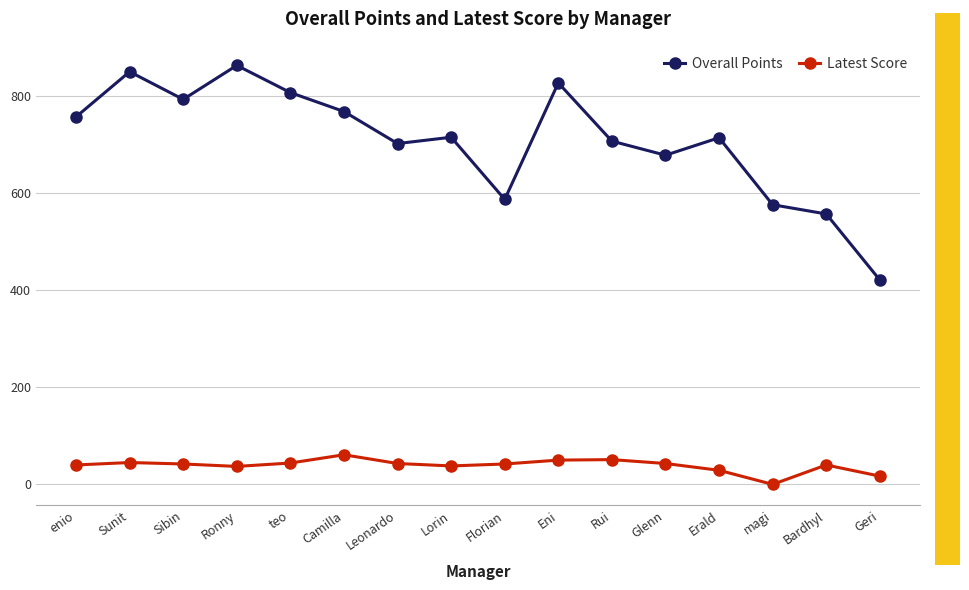

At which category does the chart reach its minimum across all series?

magi